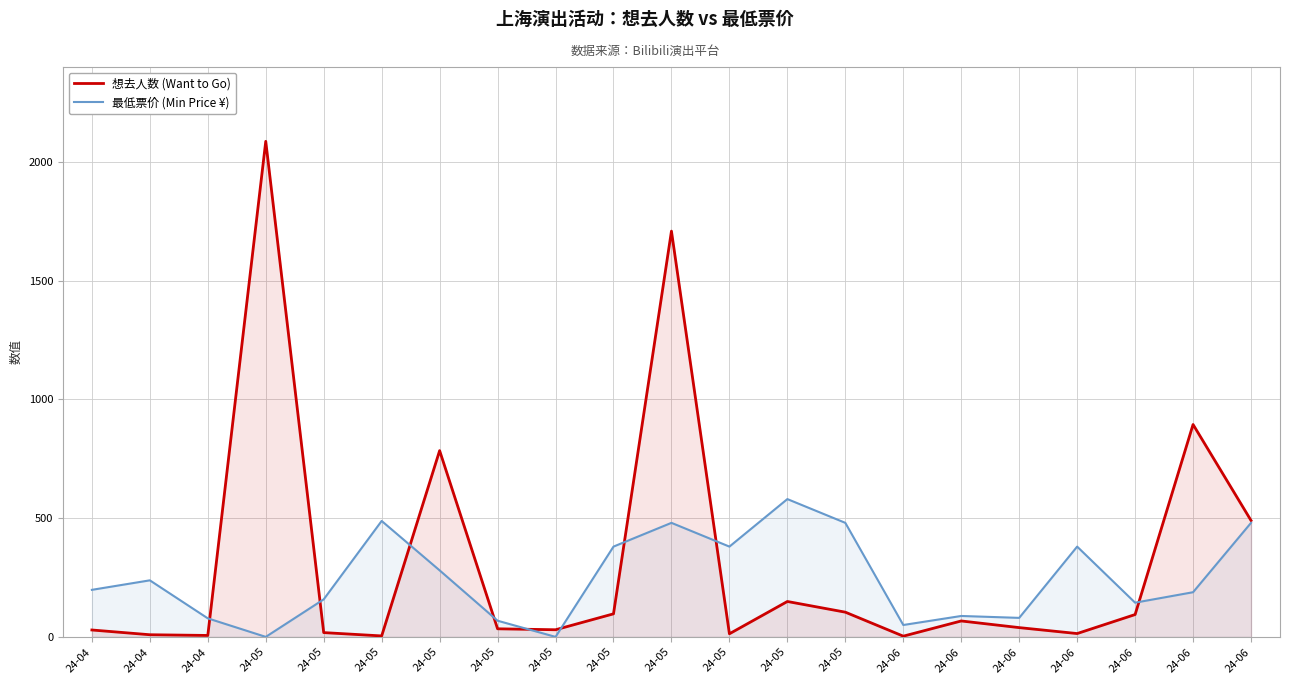

What is the difference between the maximum and minimum values in the 最低票价 (Min Price ¥) series?

580